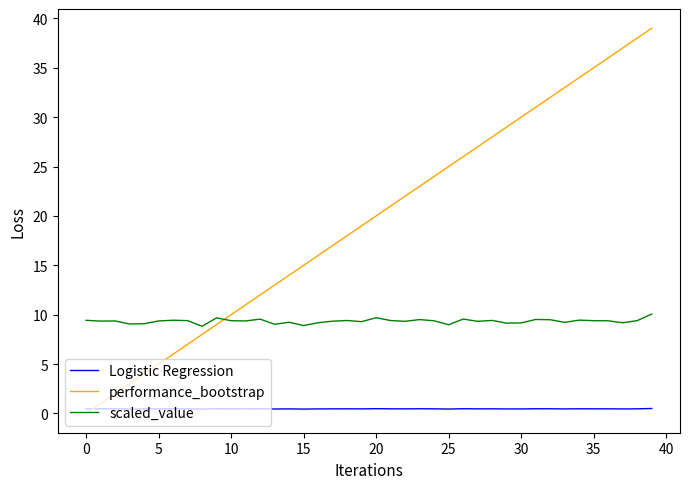

Is this an area chart (filled region under the line)?

No